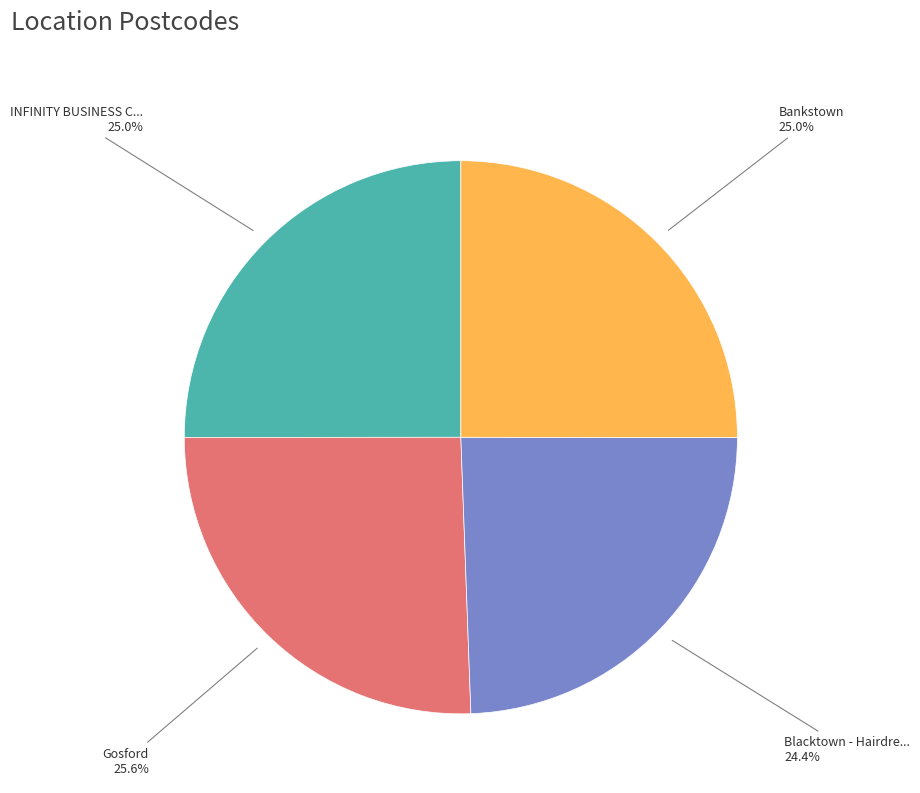

Is there any slice that represents more than half of the pie?

No